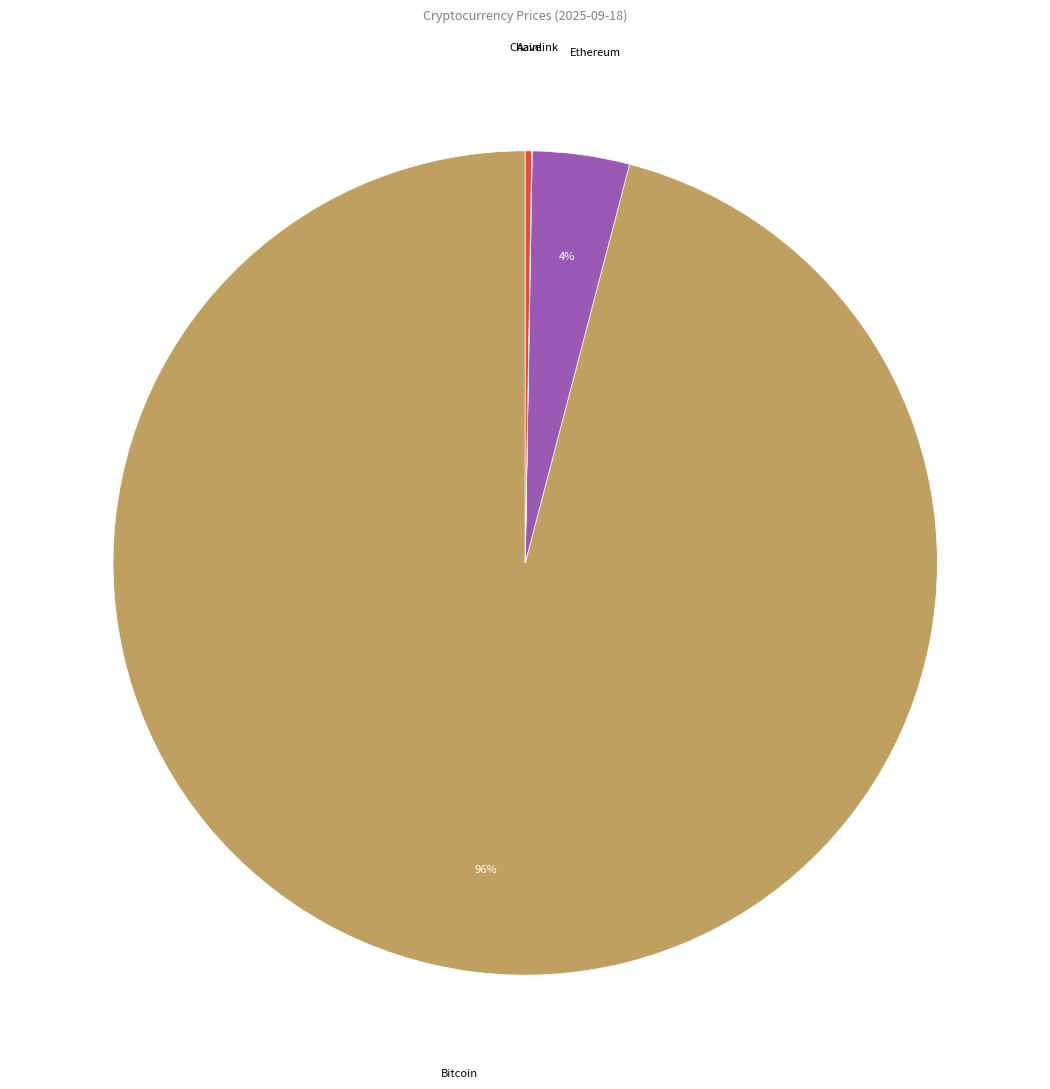

To the nearest percent, what is the difference between the Ethereum and Bitcoin slice percentages?

92%